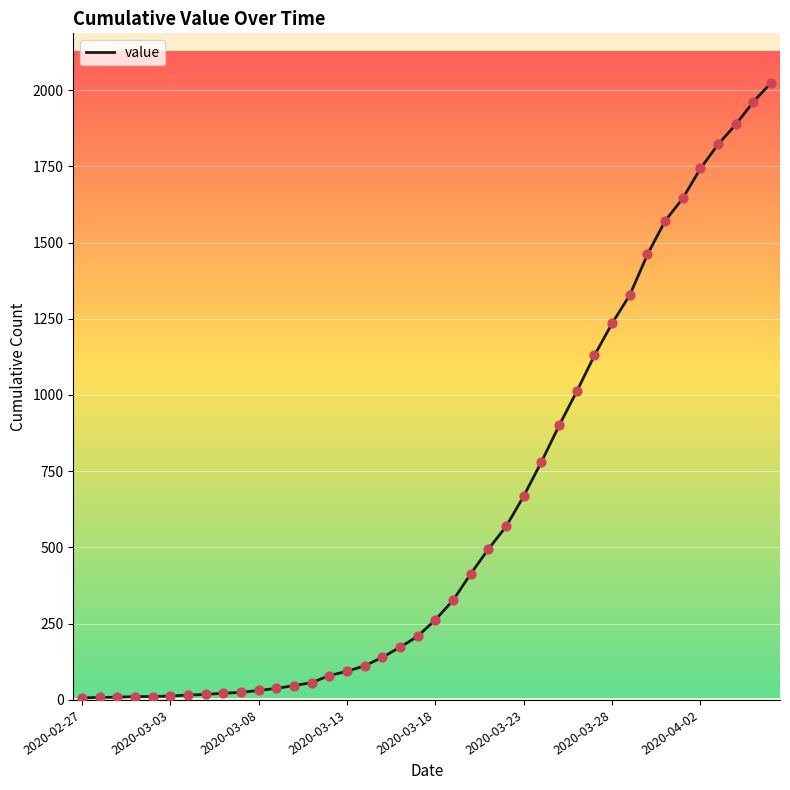

What is the difference between the maximum and minimum values?

2017